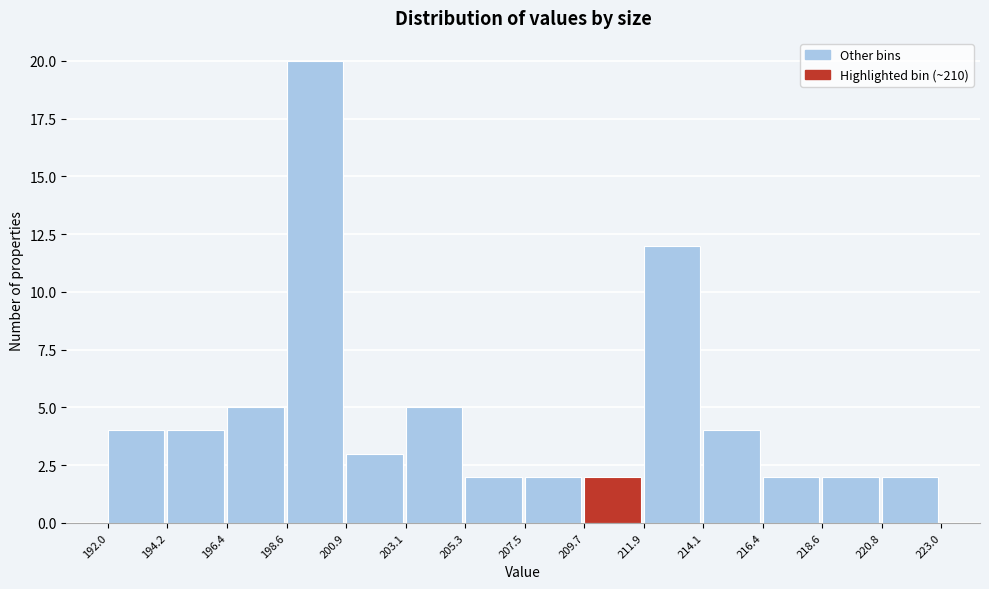

Reading left to right, list every bar in this chart as the range it spans on the x-axis followed by its height. The values are not printed on the chart, so give them approximately, as read against the axis.

192.0 to 194.2: 4
194.2 to 196.4: 4
196.4 to 198.6: 5
198.6 to 200.9: 20
200.9 to 203.1: 3
203.1 to 205.3: 5
205.3 to 207.5: 2
207.5 to 209.7: 2
209.7 to 211.9: 2
211.9 to 214.1: 12
214.1 to 216.4: 4
216.4 to 218.6: 2
218.6 to 220.8: 2
220.8 to 223.0: 2